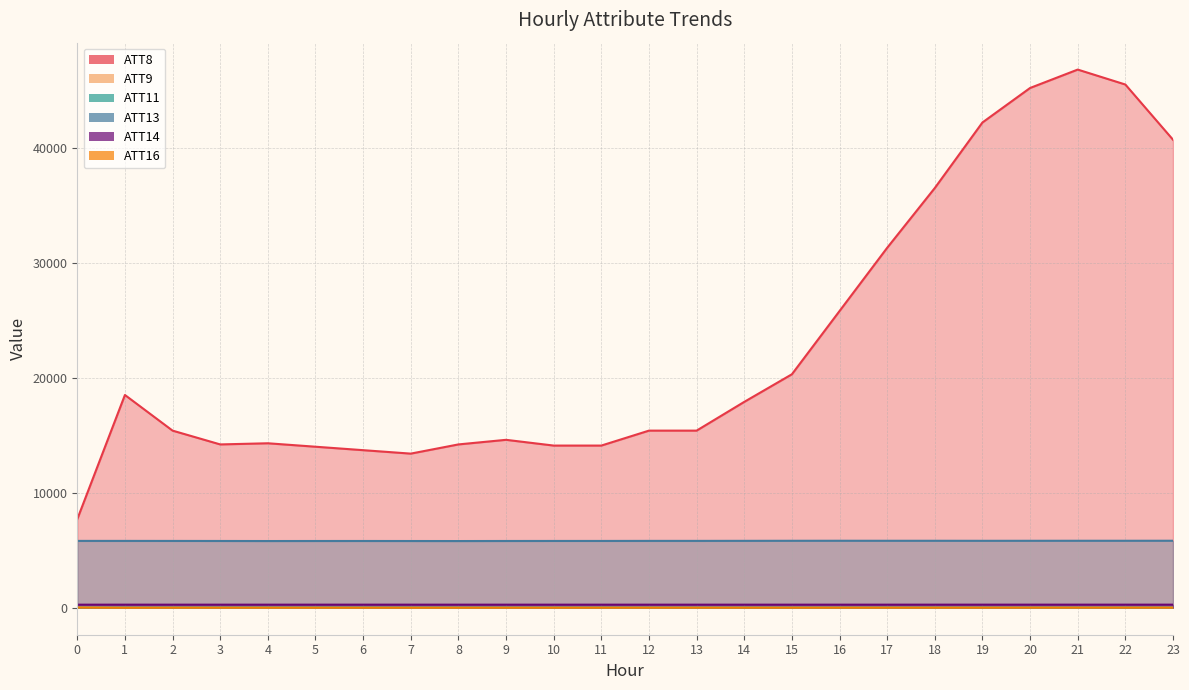

What is the maximum value for ATT14?

264.0